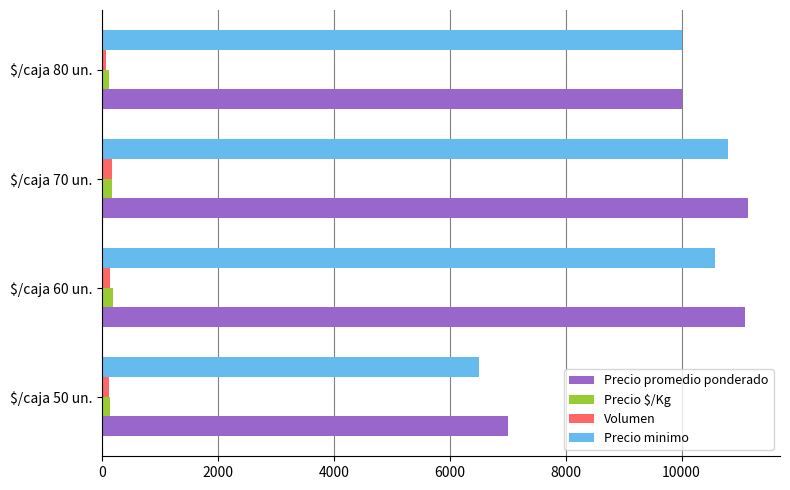

The value of Precio promedio ponderado at $/caja 80 un. is 10000. True or false?

True